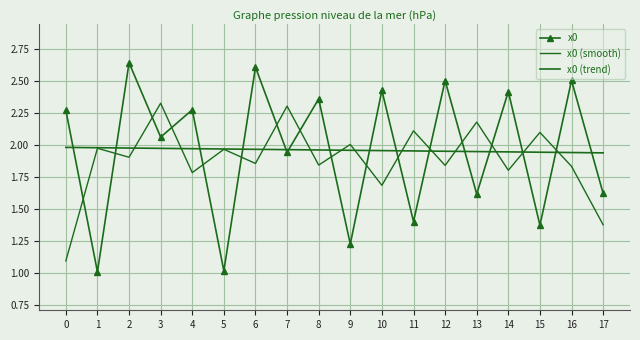

The x0 (smooth) series shows 1.1 at 0. True or false?

True